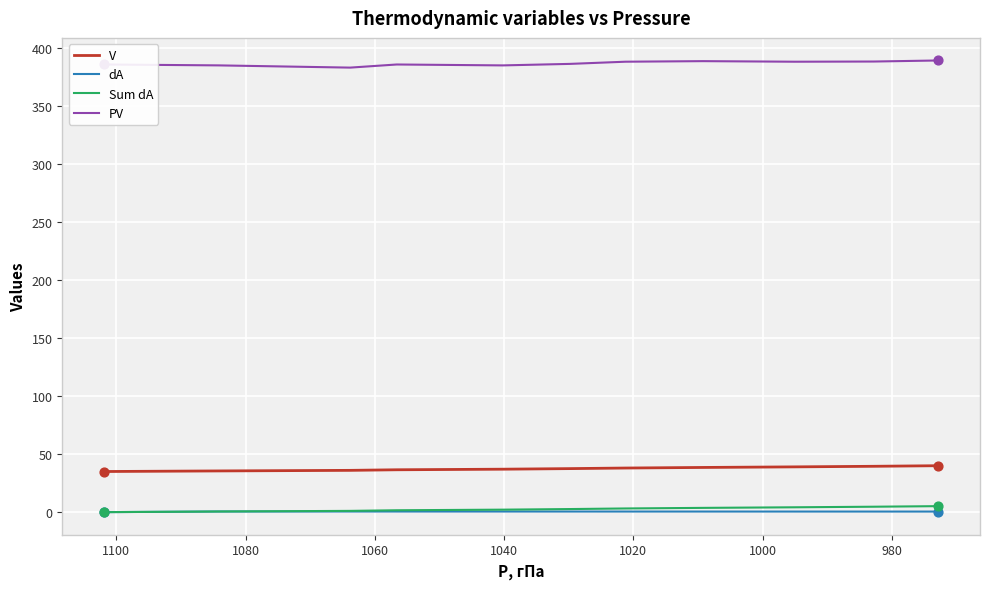

Which series has the largest total across all categories?

PV